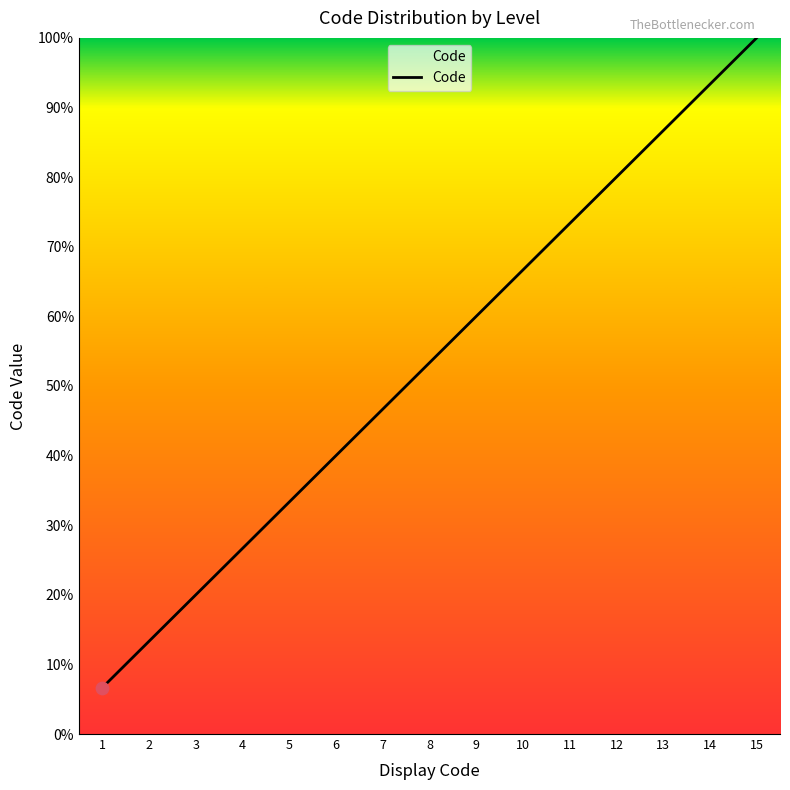

What is the change in value from 9 to 10?

+6.7